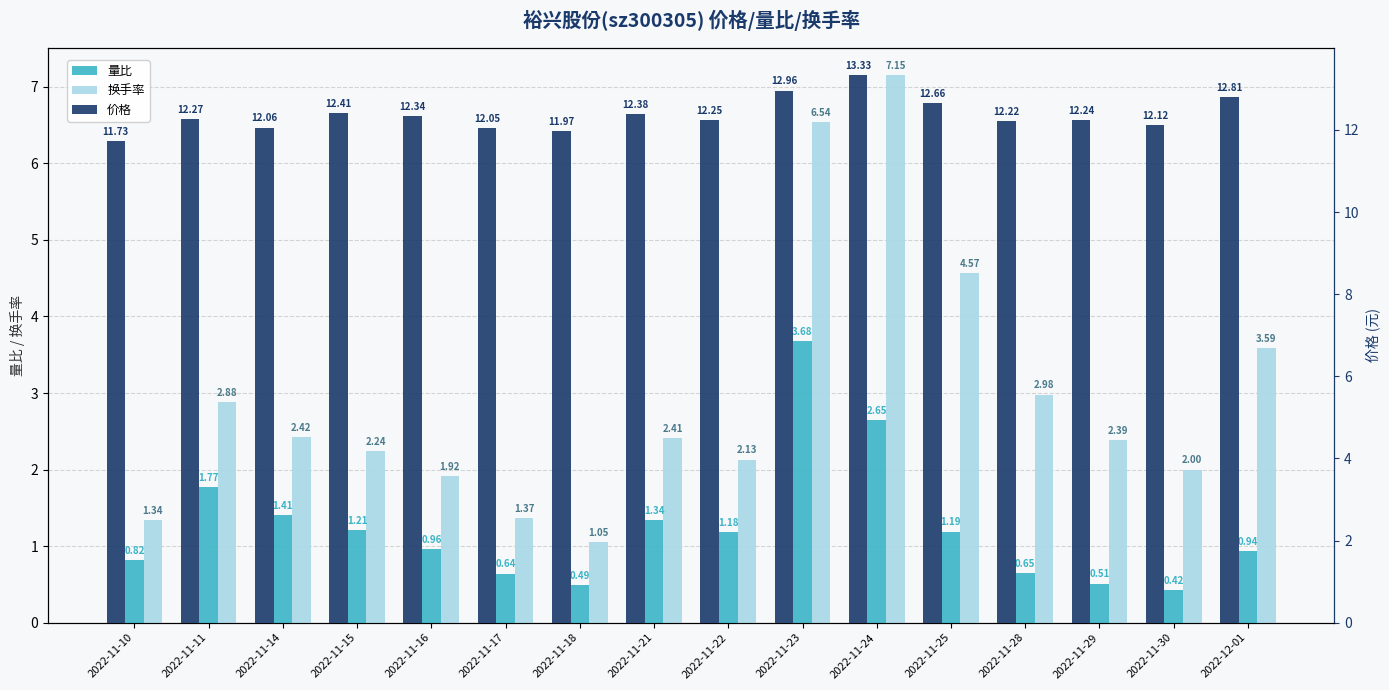

What is the label of the 6th bar from the right?

2022-11-24